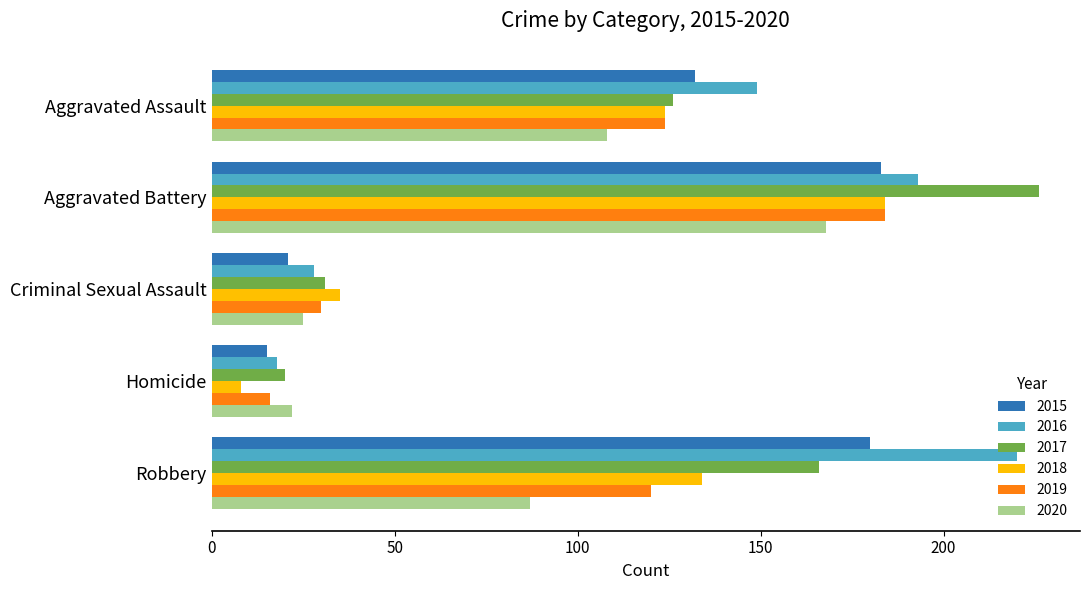

What is the approximate value of 2016 at Criminal Sexual Assault?

28